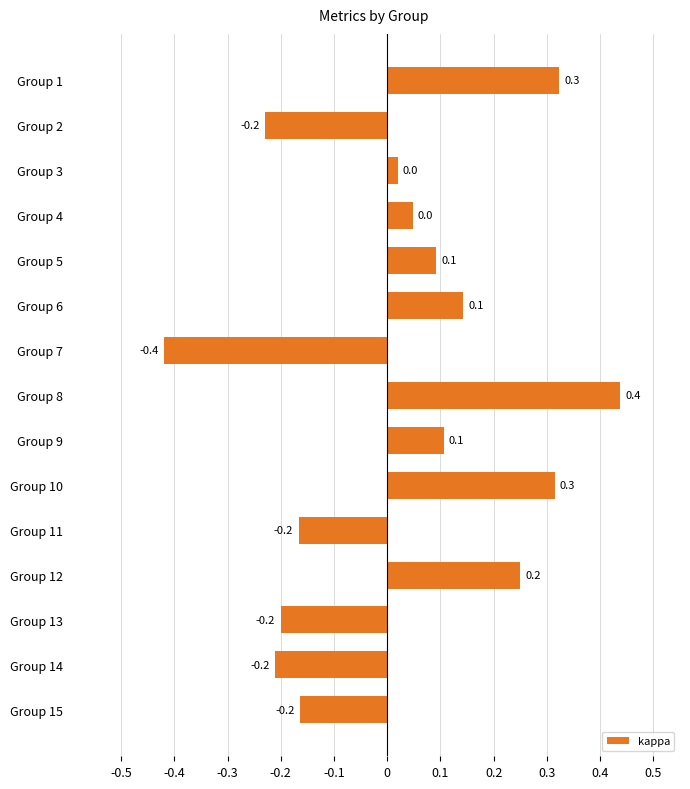

How many values are above zero?

9